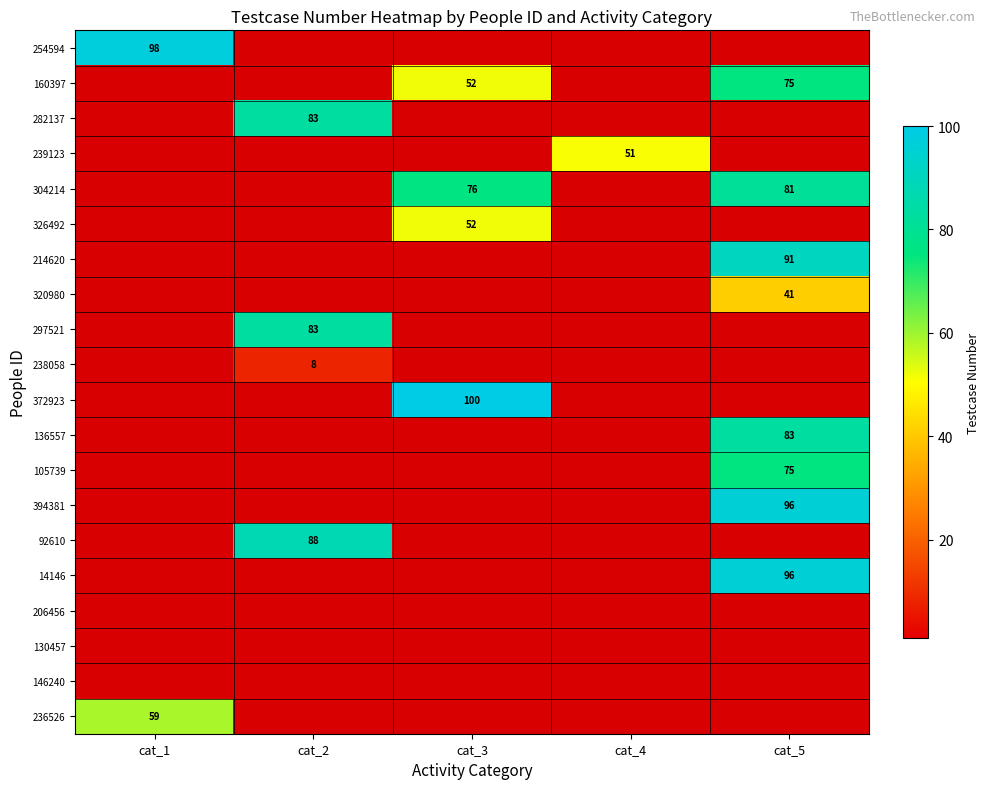

True or false: 320980 has a value of 41 at cat_5.

True